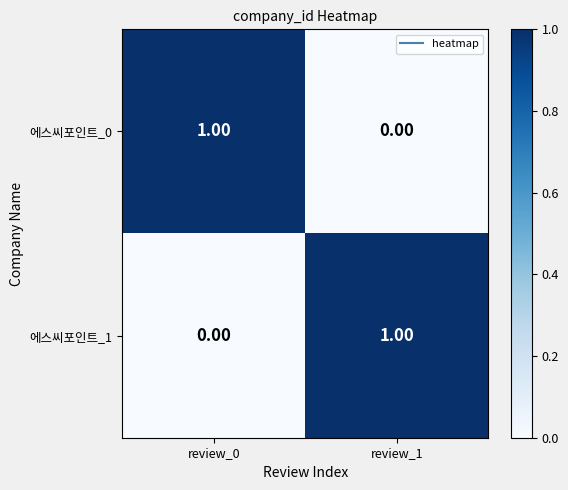

At how many categories does at least one series exceed 0?

2